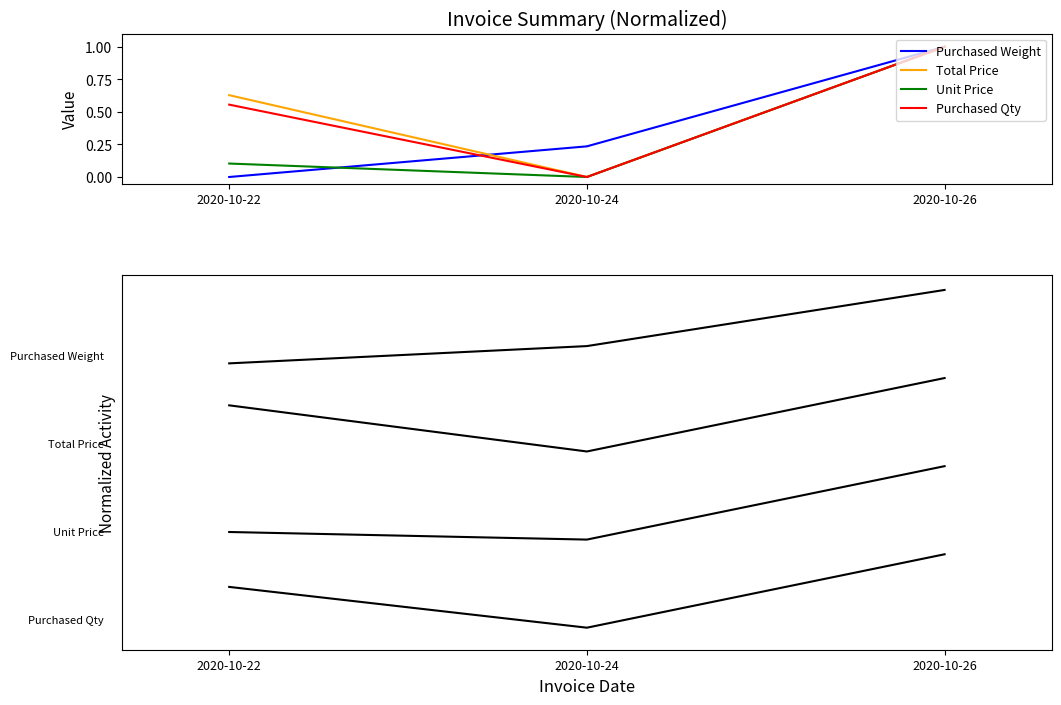

What is the value of the Purchased Qty point at the 1st from the left?

0.6